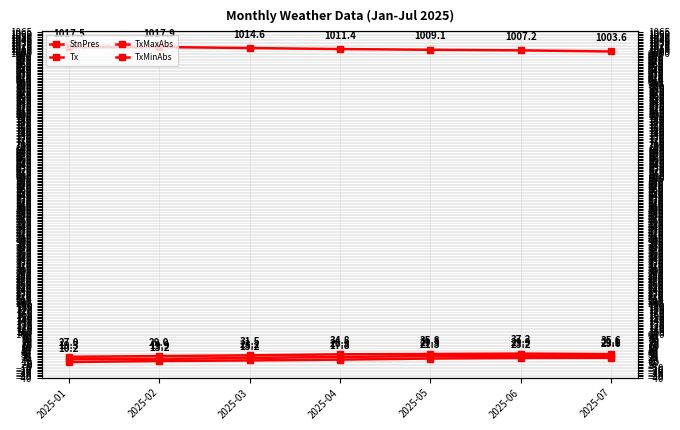

Which series changed the most between 2025-04 and 2025-06?

TxMinAbs